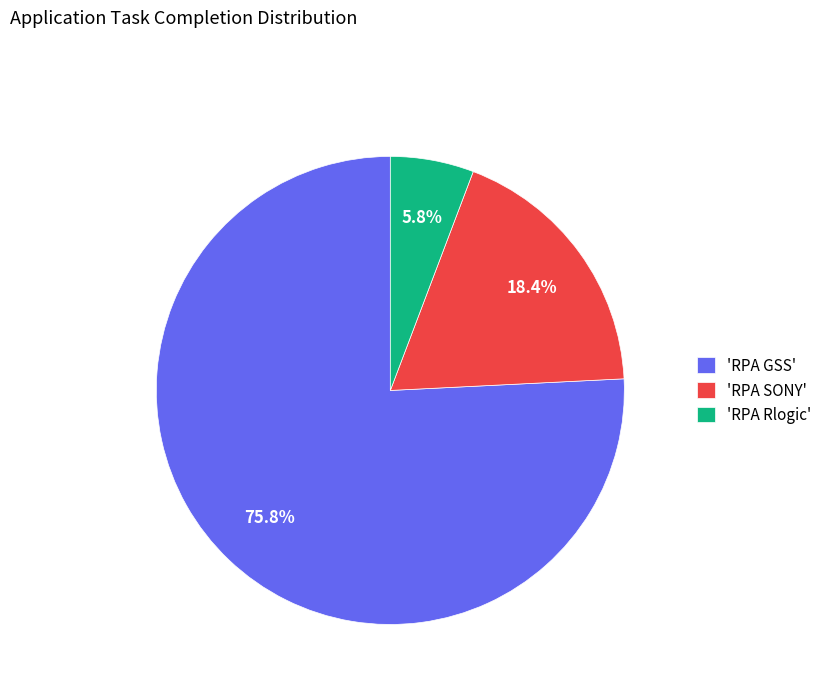

Is the sum of 'RPA GSS' and 'RPA SONY' greater than half?

Yes